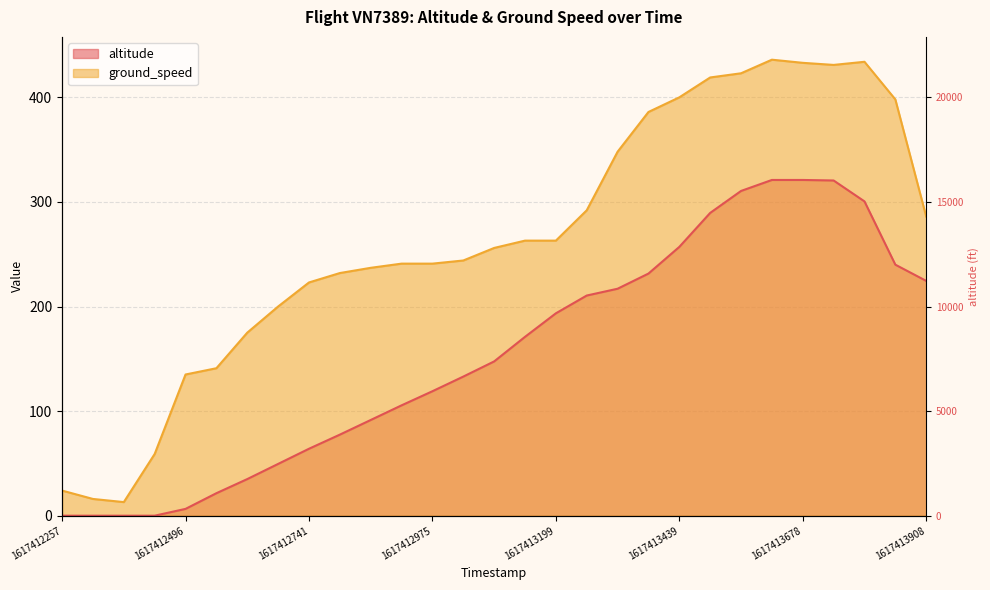

What value does the altitude series have at 1617413564?

310.5